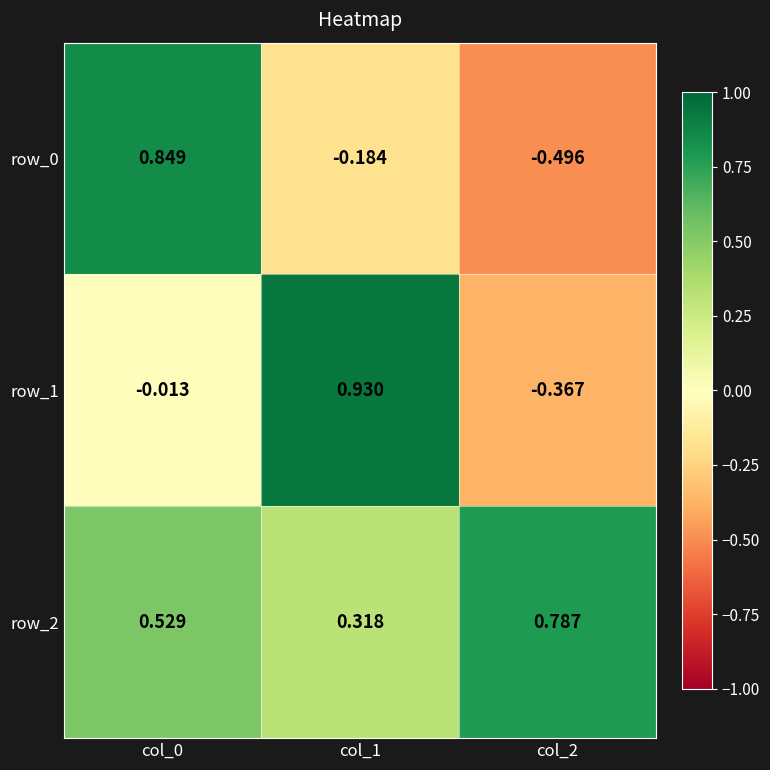

How many positive values does the row_1 series have?

1